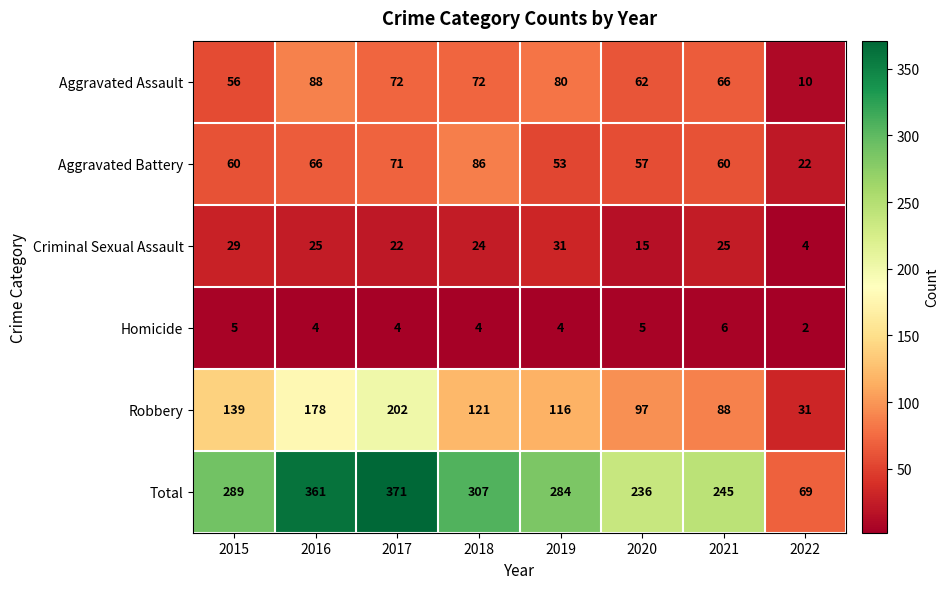

How many categories are shown in the chart?

8